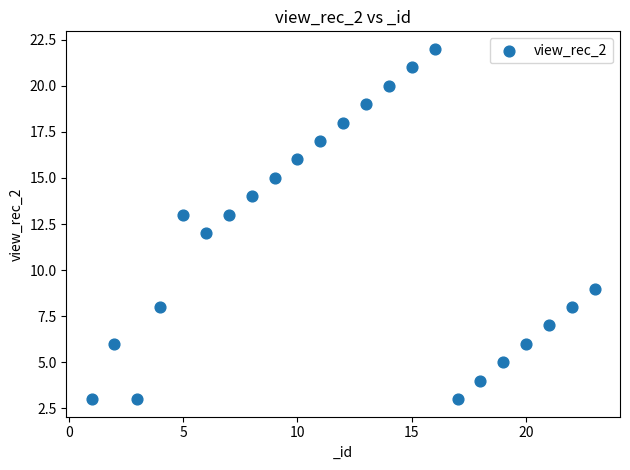

What is the range of X values (max minus min)?

22